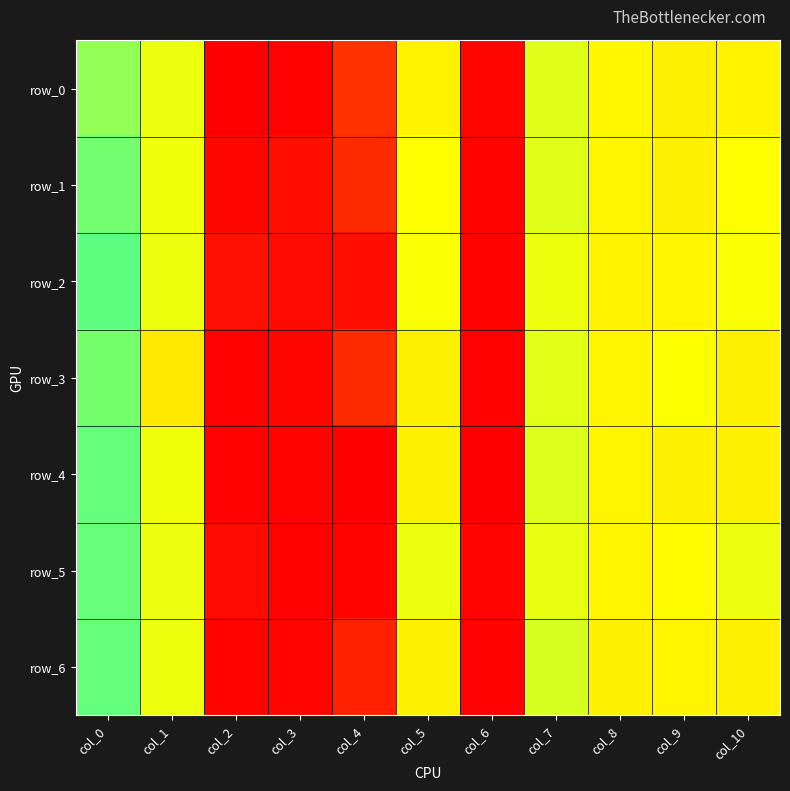

What is the average value of the row_1 series?

49.0